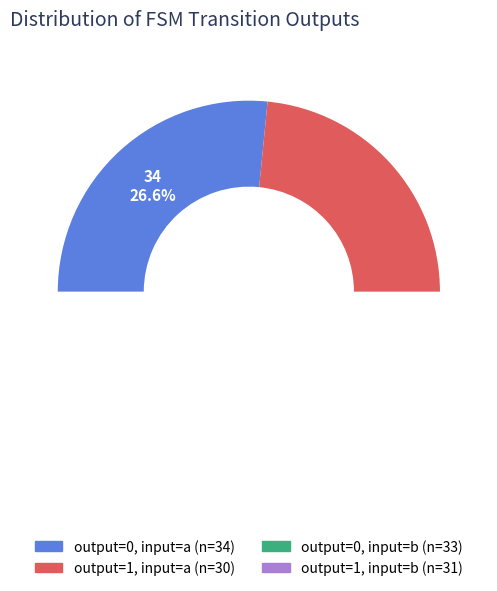

To the nearest percent, what is the difference between the output_symbol=0 (input b) and output_symbol=1 (input b) slice percentages?

2%